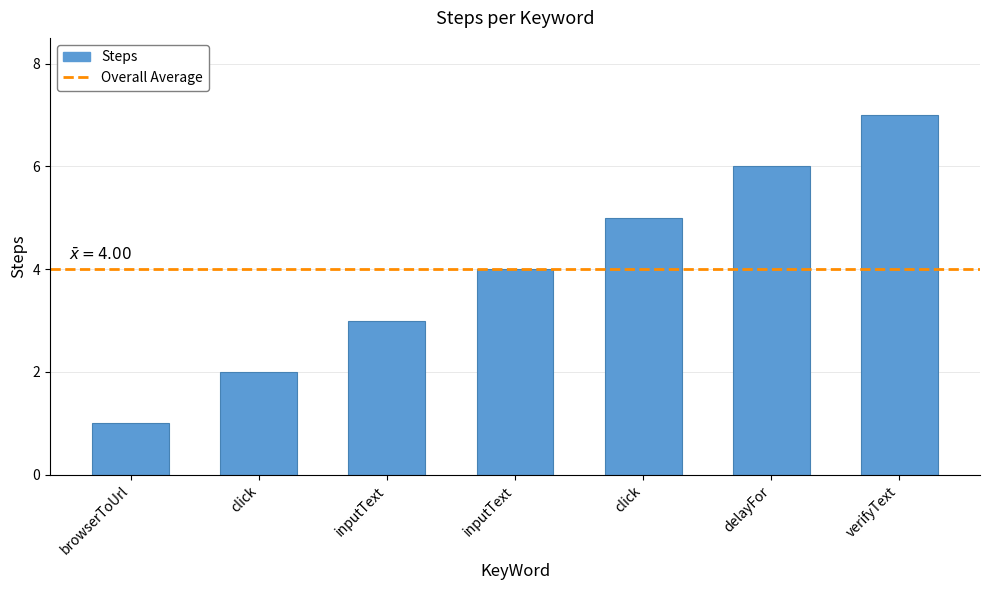

How many values are below 4?

3